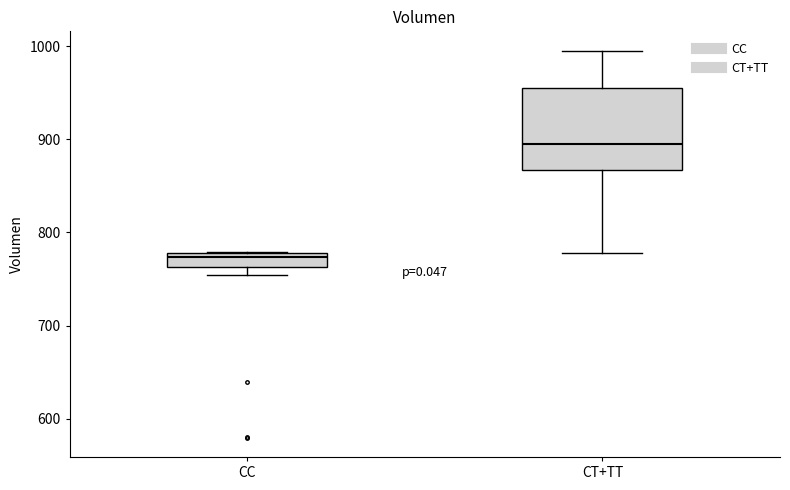

Reading left to right, read every box against the y-axis: the position of its median line, the range the box covers, and the ends of its whiskers. The values are not printed on the chart, so give them approximately, as read against the axis.

CC: median 770, box 760 to 780, whiskers 750 to 780
CT+TT: median 890, box 870 to 960, whiskers 780 to 1000